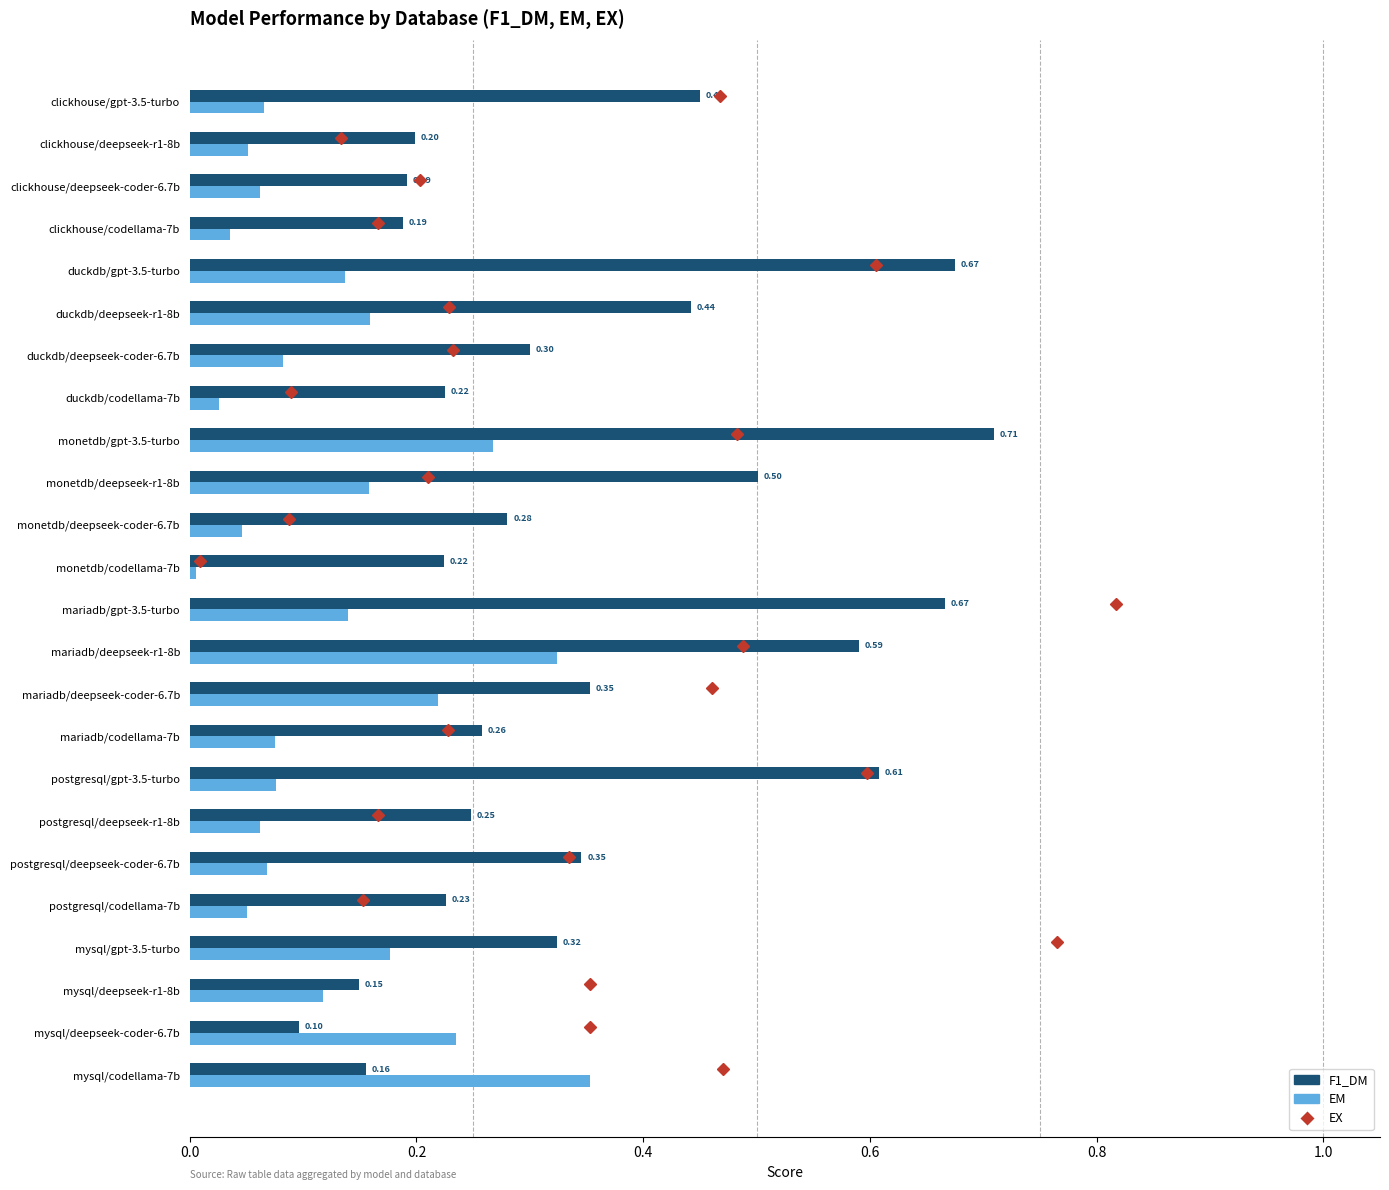

What is the difference between the maximum and minimum values in the EM series?

0.3